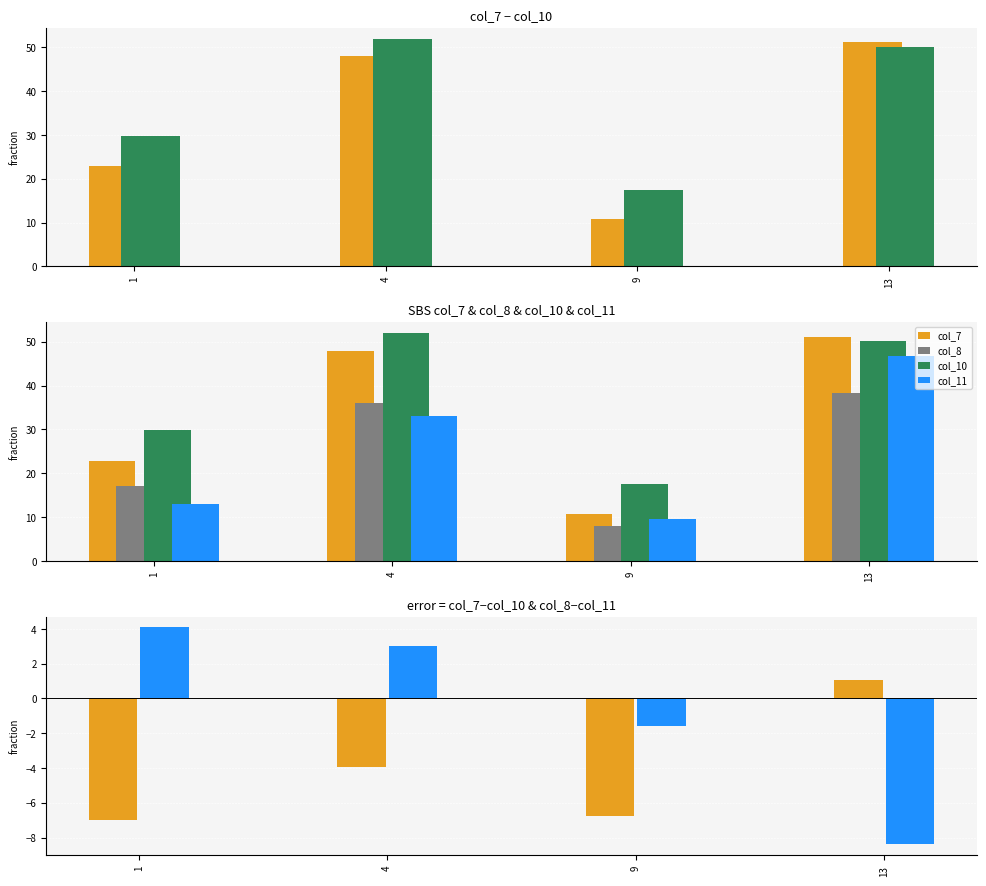

True or false: col_11 has a value of 23.0 at 4.

False